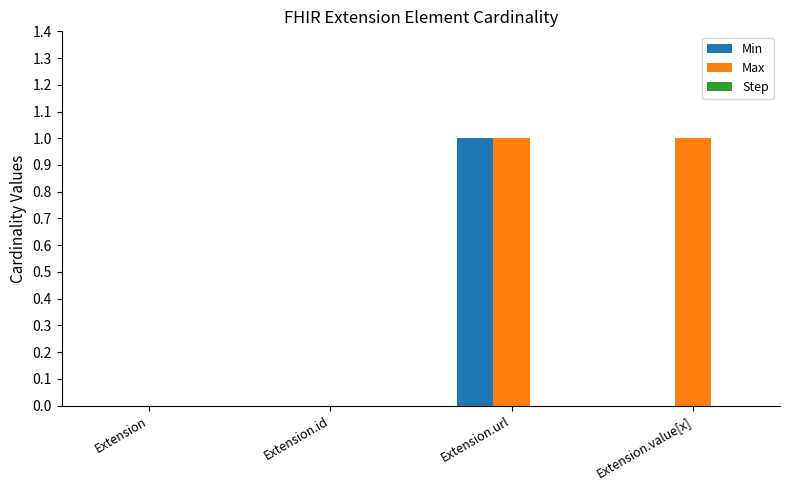

The value of Min at Extension.id is 0. True or false?

True